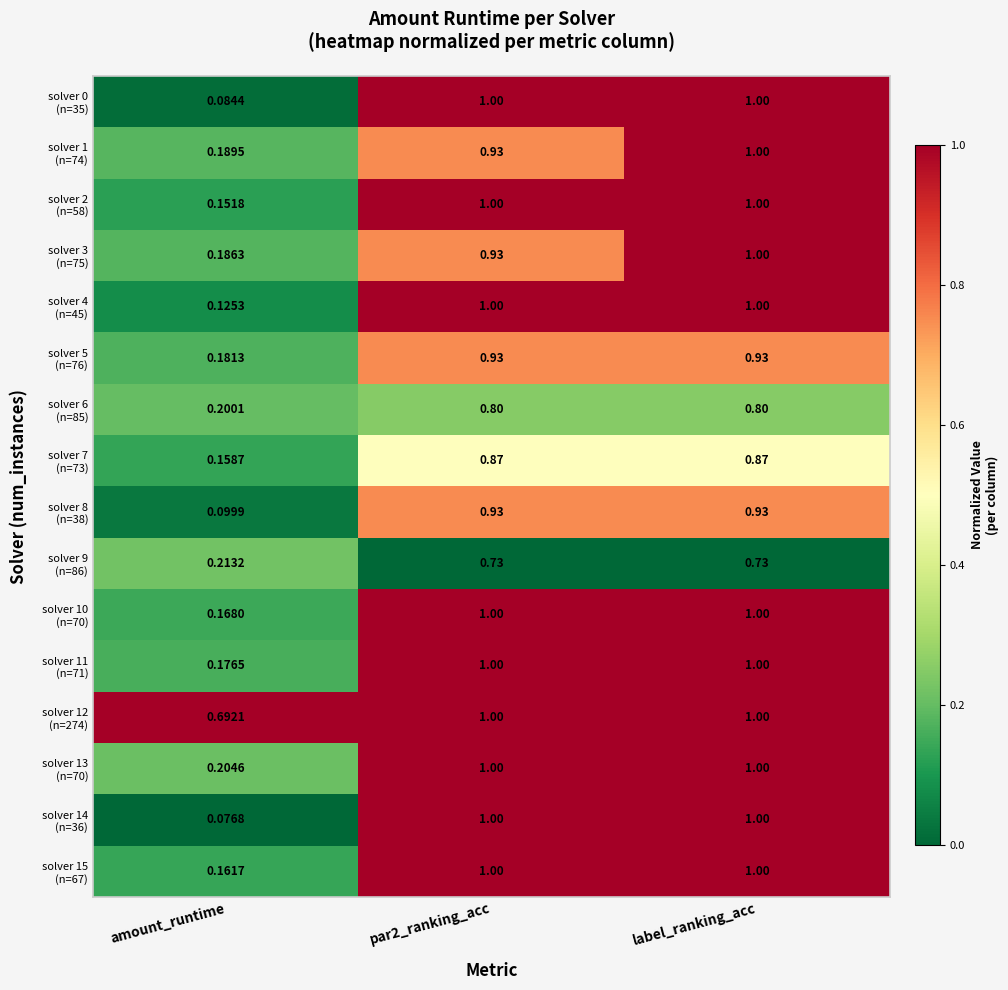

At which category is the sum across all series the highest?

label_ranking_acc